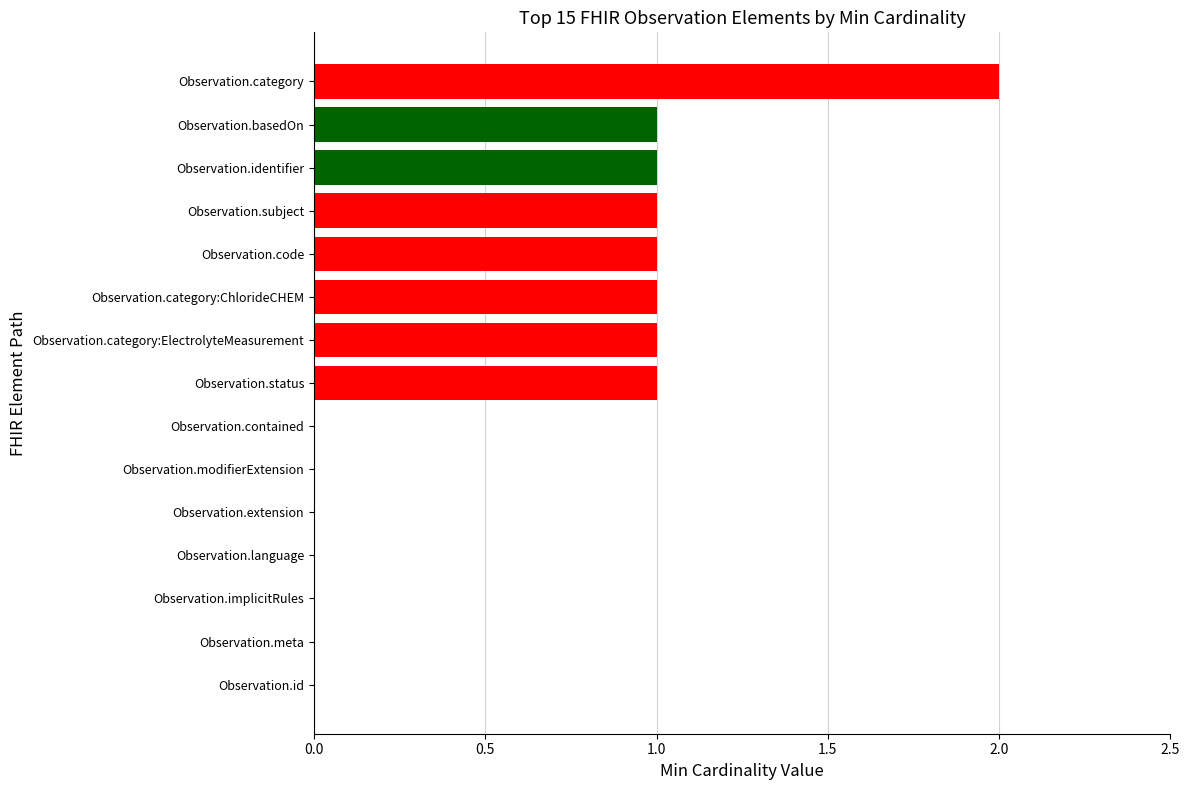

Count the values in the range 0 to 1.

14